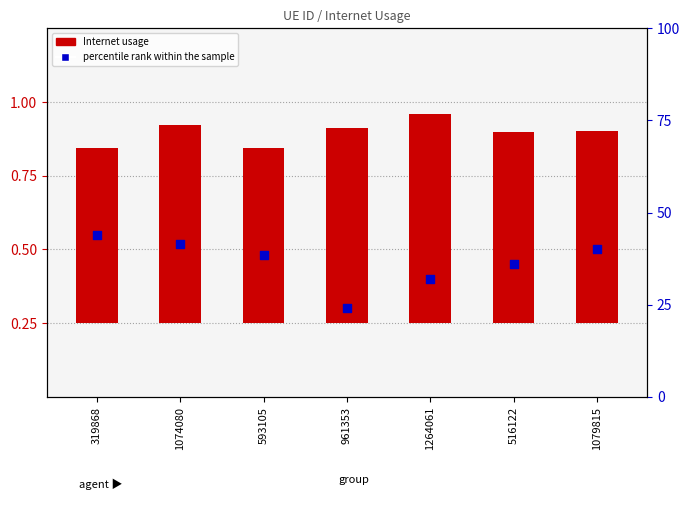

Which series has the largest total across all categories?

Internet usage